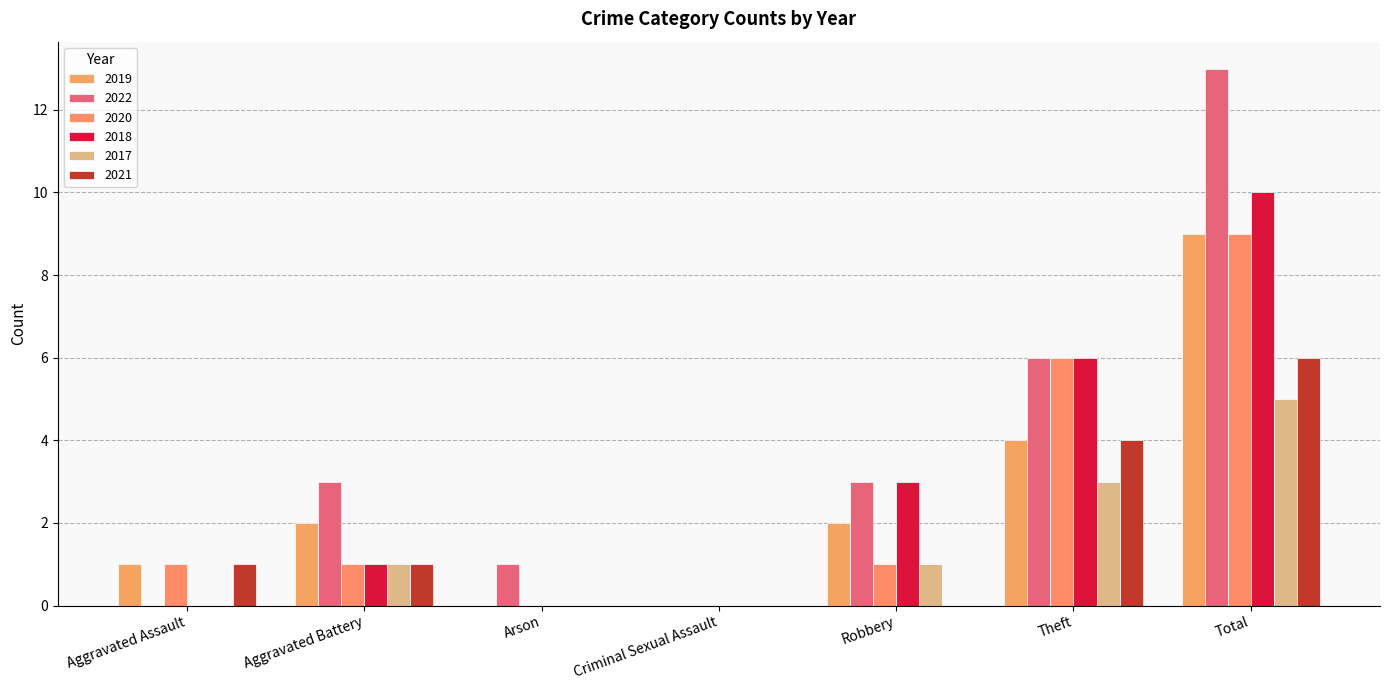

The 2017 series shows 9 at Total. True or false?

False